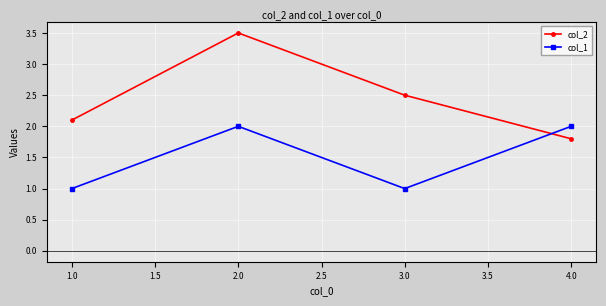

Reading right to left, transcribe all the data shown in this chart.

col_2: 1.8	2.5	3.5	2.1
col_1: 2.0	1.0	2.0	1.0